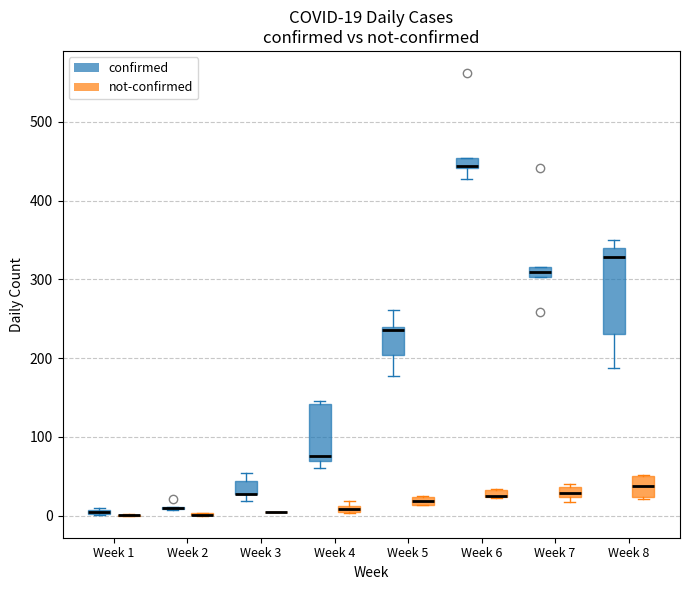

Comparing the boxes themselves (not the whiskers), which one is the tallest?

Week 8 (confirmed)